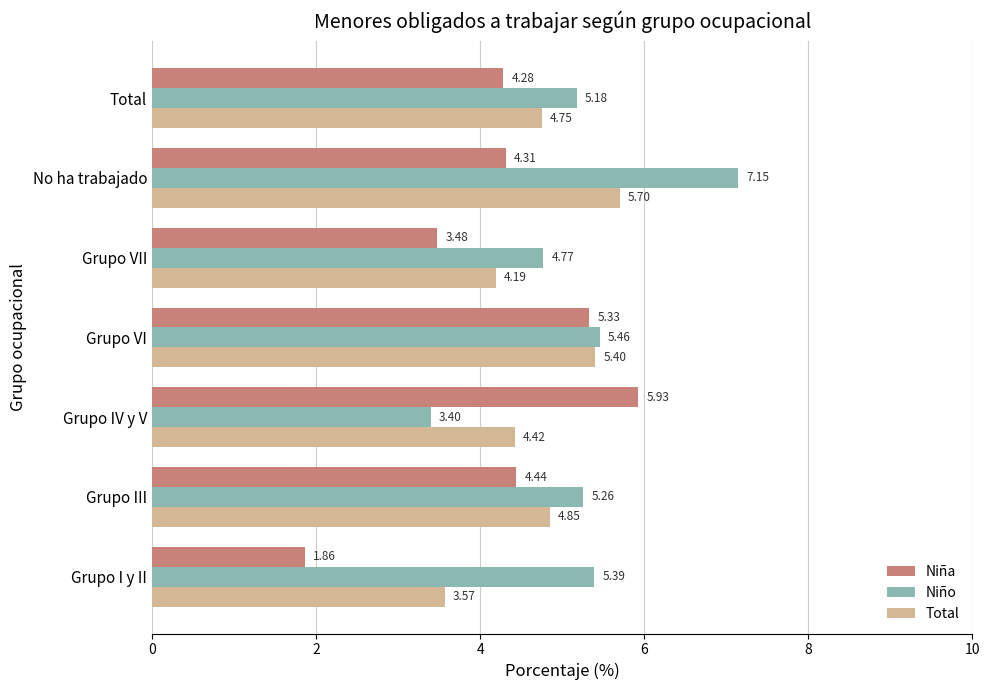

Between Grupo I y II and Grupo VI, which series saw the biggest shift?

Niña